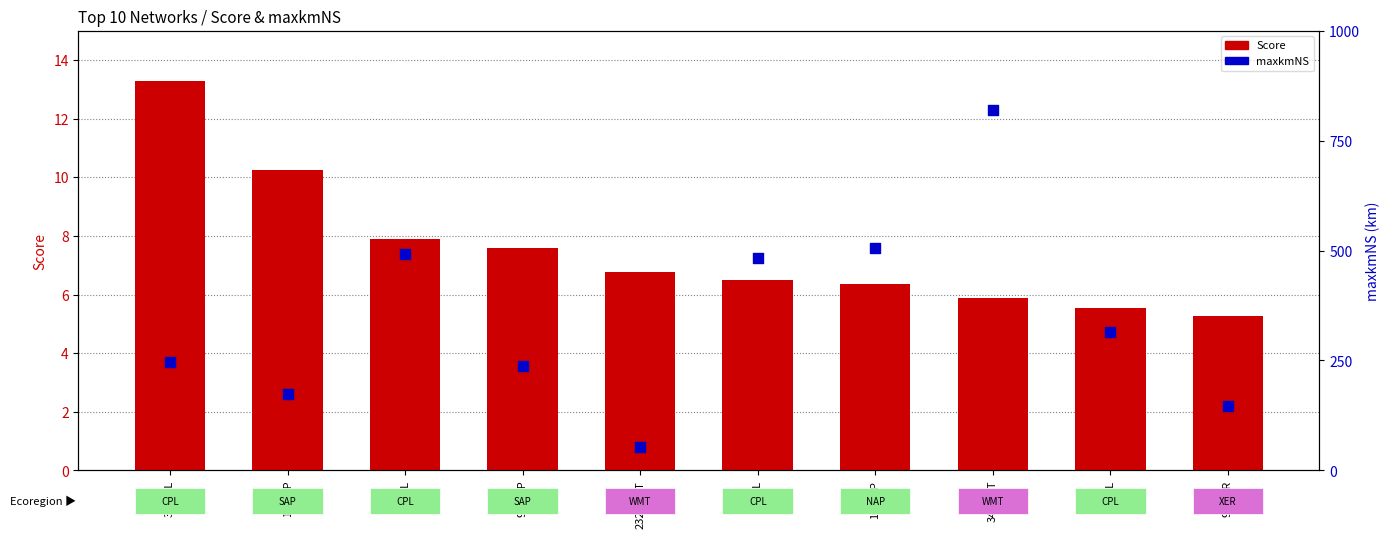

What are all the series names shown in the legend?

Score, maxkmNS